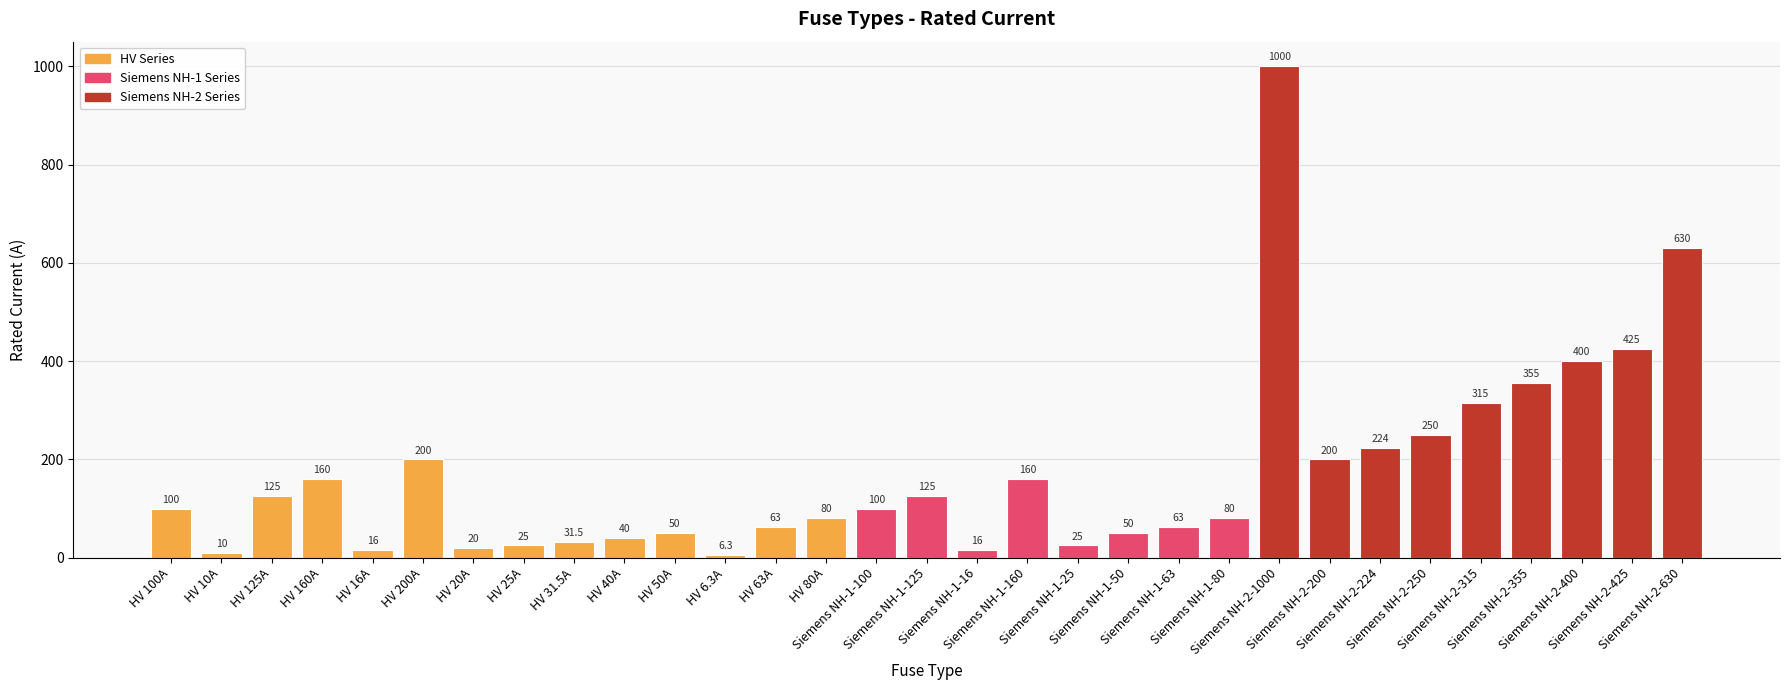

How many bars are there in total?

31